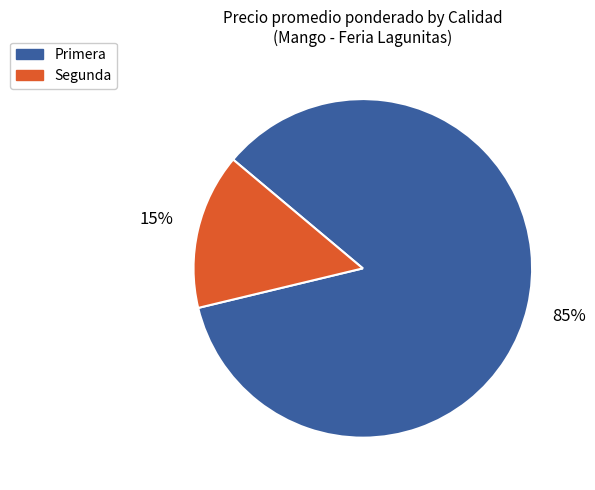

What is the smallest slice in the pie chart?

Segunda